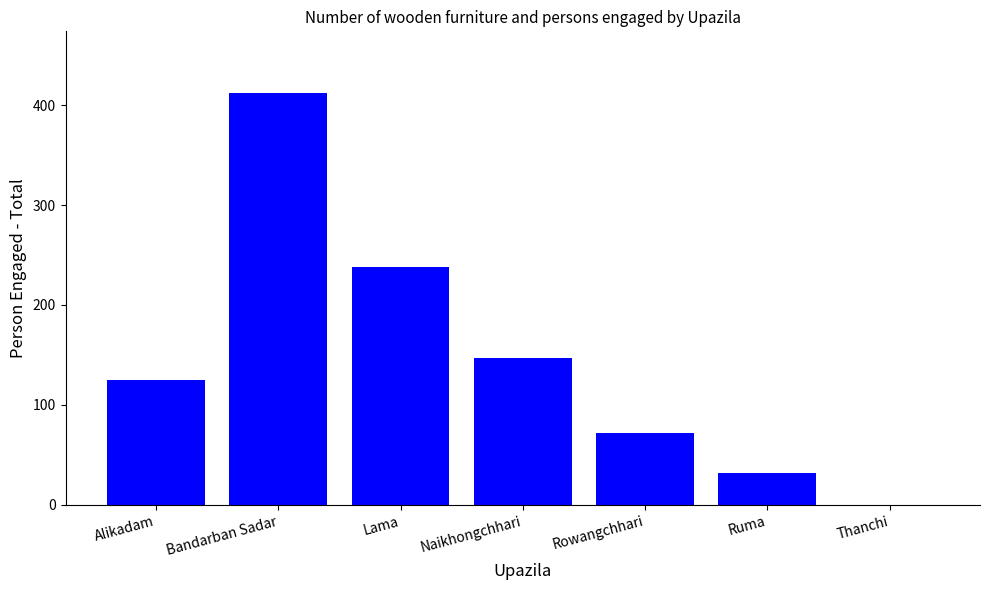

What is the ratio of the value at Rowangchhari to the value at Ruma?

2.2